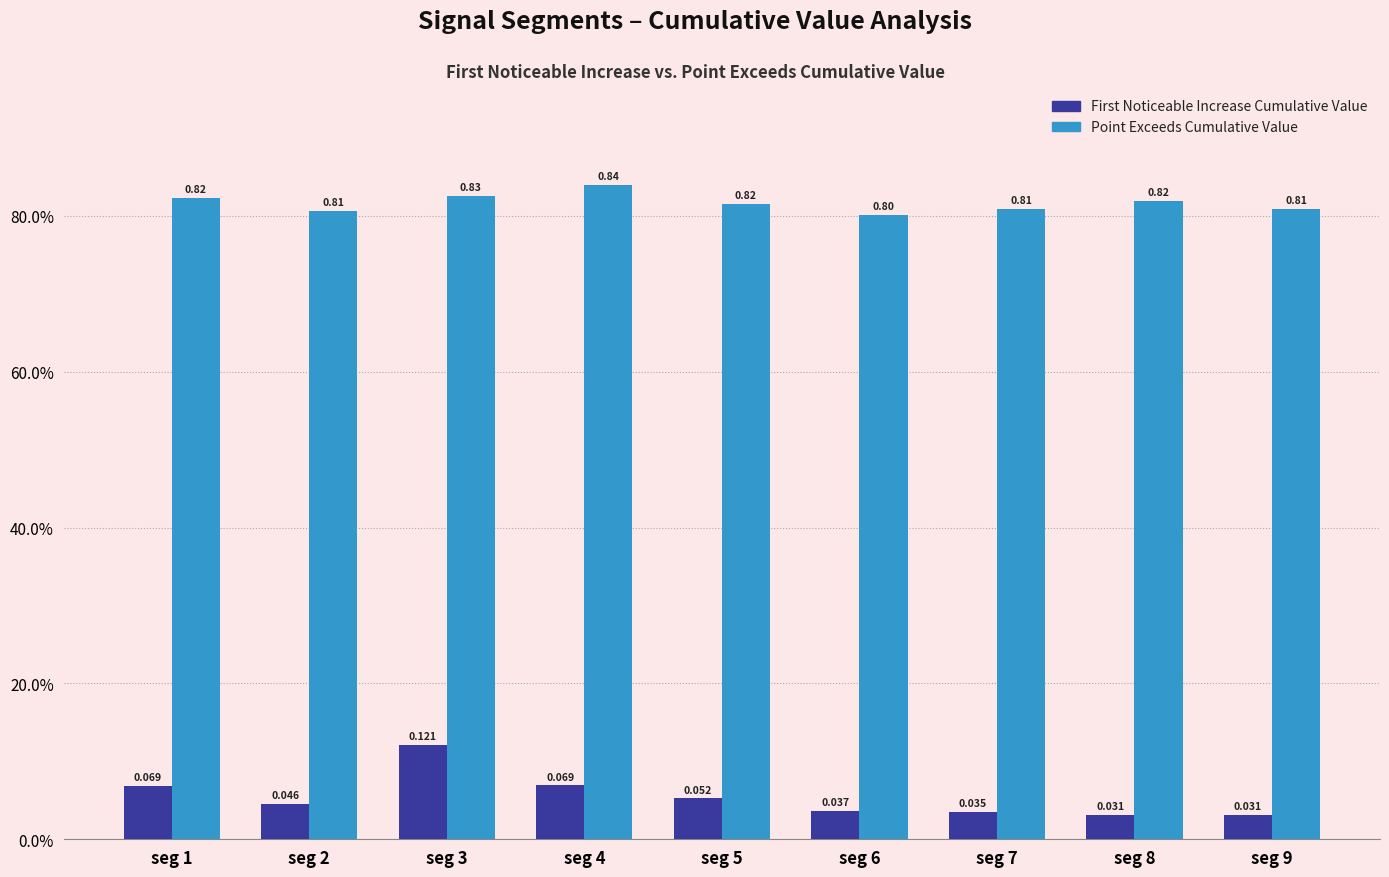

True or false: Point_Exceeds_Cumulative_Value has a value of 0.5 at seg 8.

False